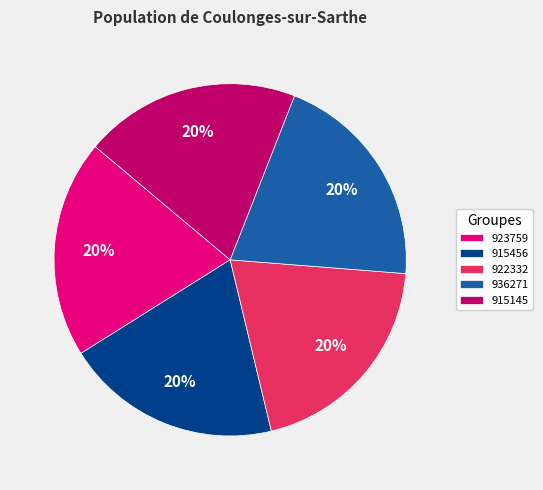

What percentage is the 915456 slice, to the nearest percent?

20%